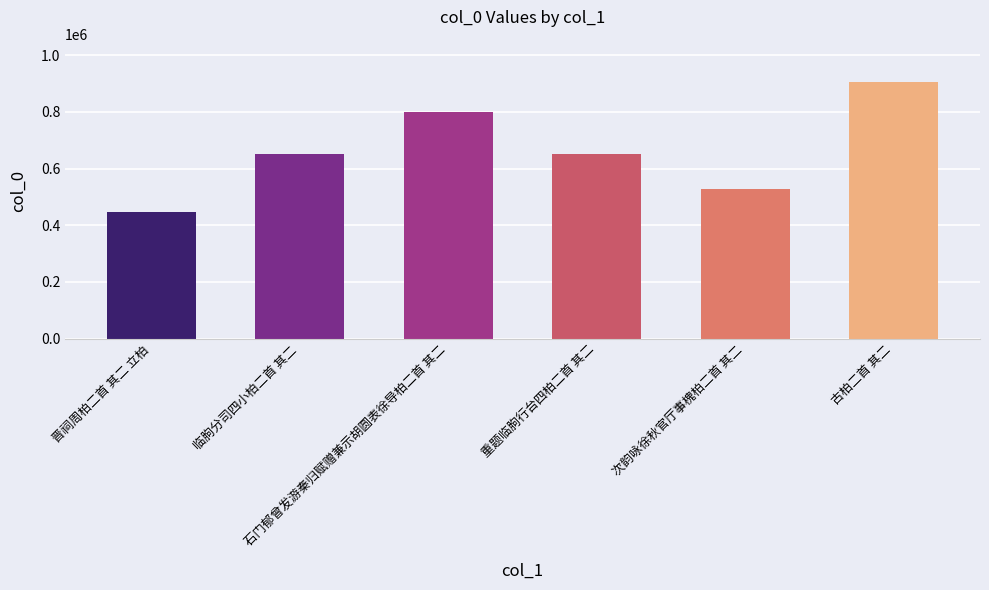

What is the label of the 1st bar from the left?

晋祠周柏二首 其二 立柏